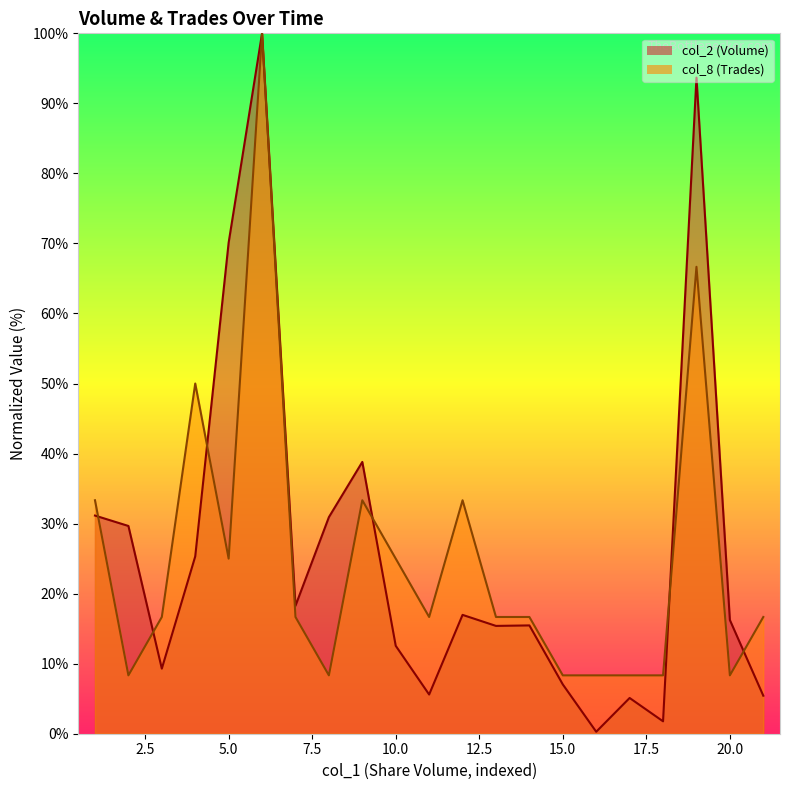

At which category is the sum across all series the highest?

6